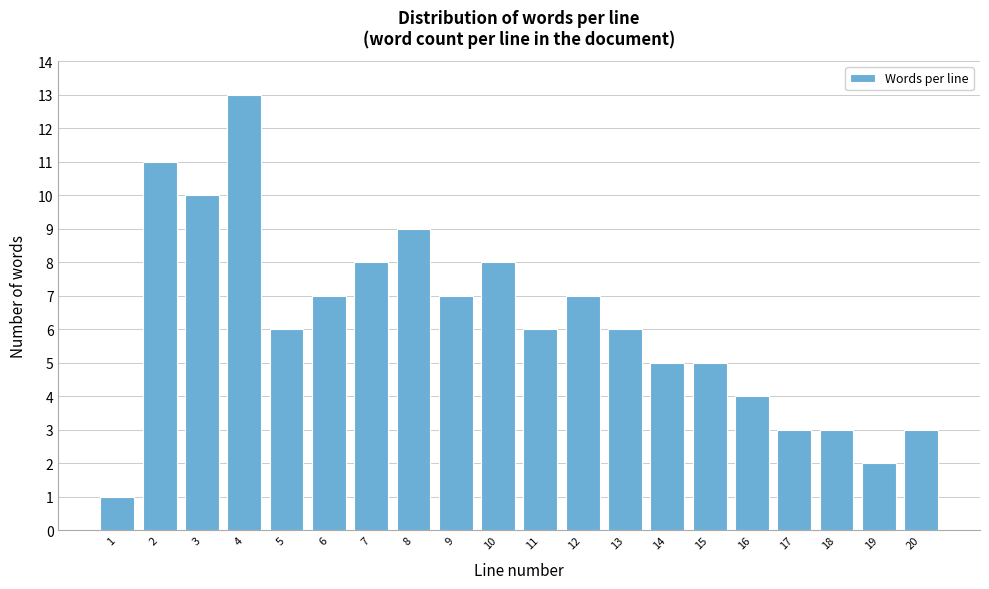

Reading left to right, what are all the values shown in this chart?

1=1	2=11	3=10	4=13	5=6	6=7	7=8	8=9	9=7	10=8	11=6	12=7	13=6	14=5	15=5	16=4	17=3	18=3	19=2	20=3